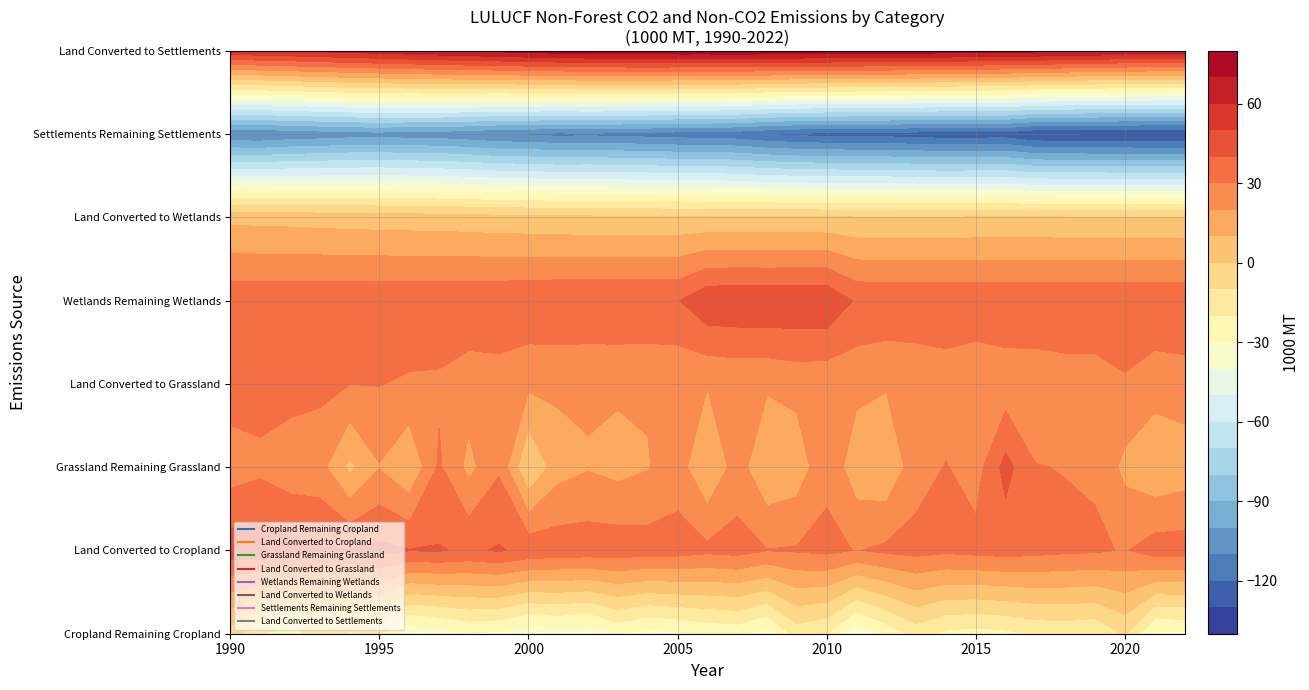

Count the number of data series in this chart.

8